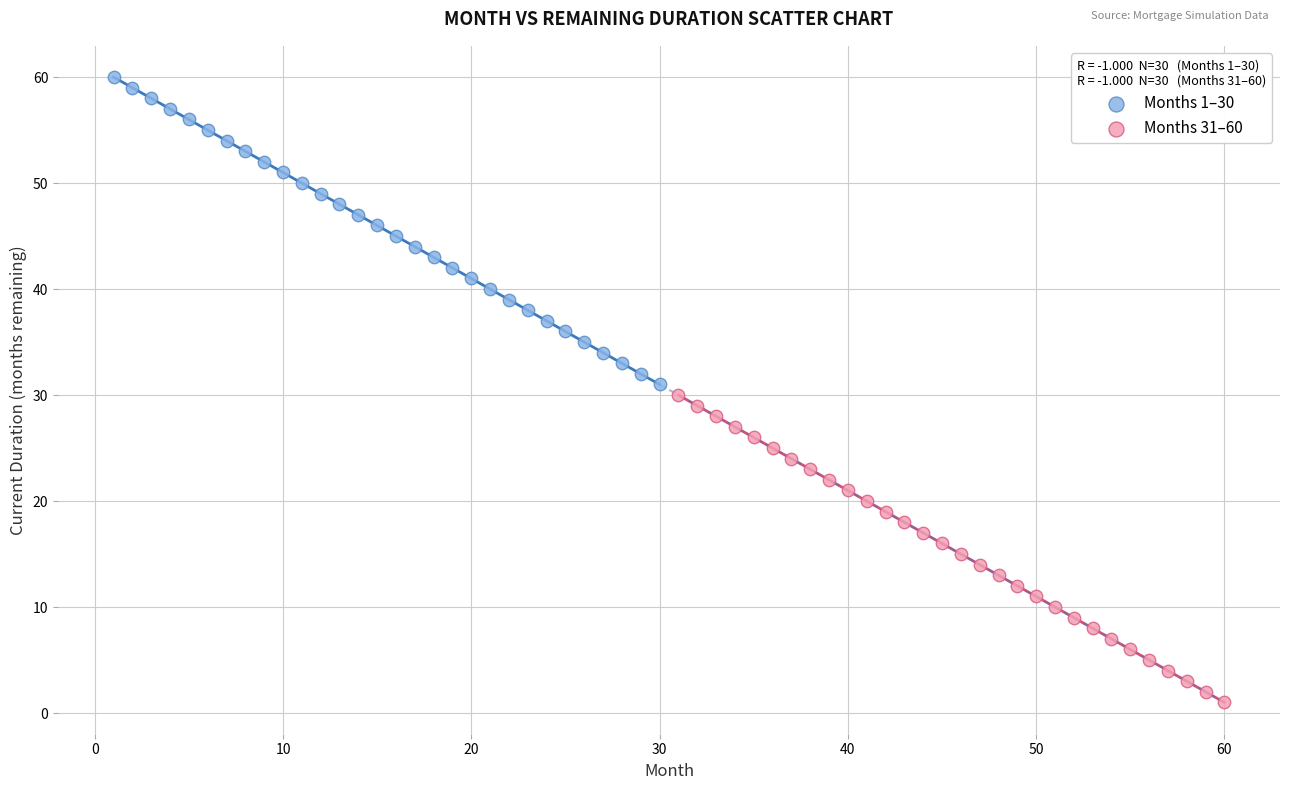

Which series reaches the minimum Y coordinate?

Months 31–60